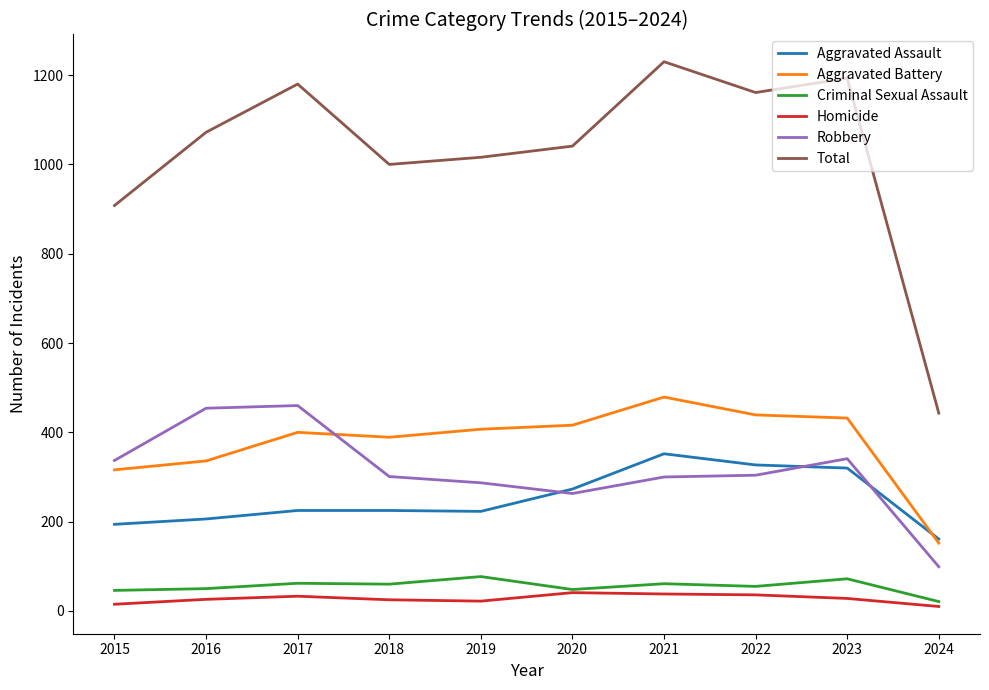

What is the maximum value for Aggravated Assault?

352